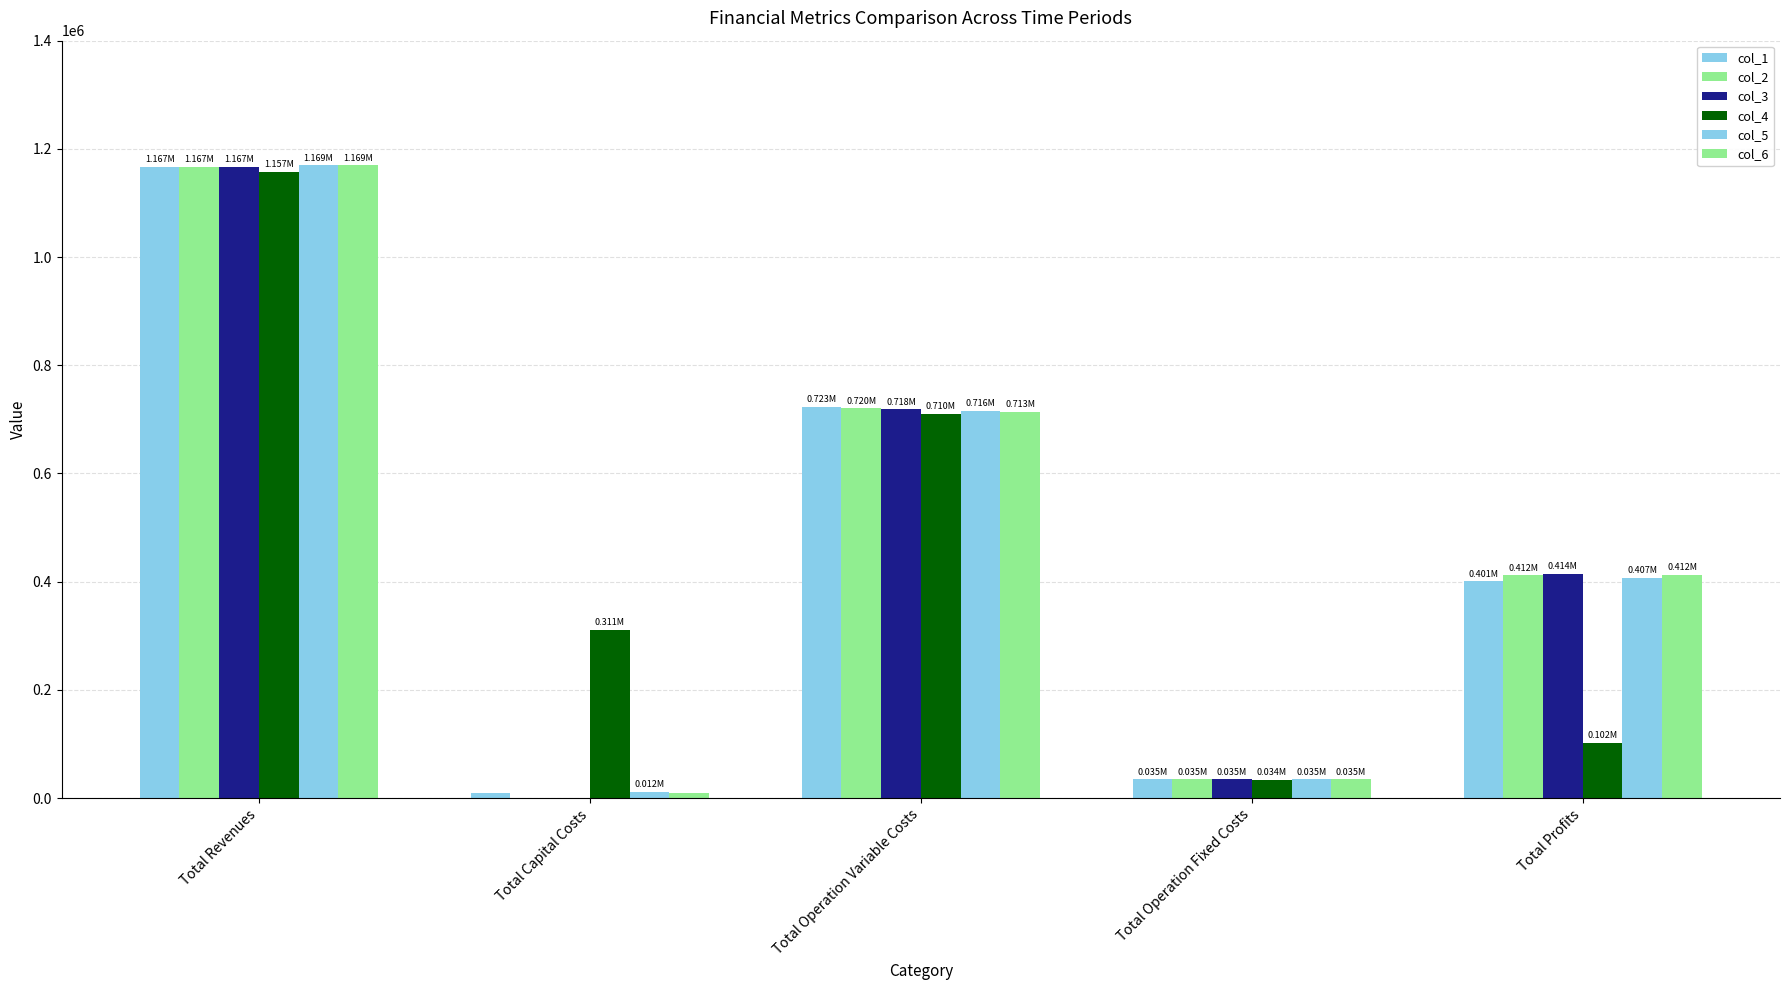

What is the label of the 2nd bar from the left?

Total Capital Costs